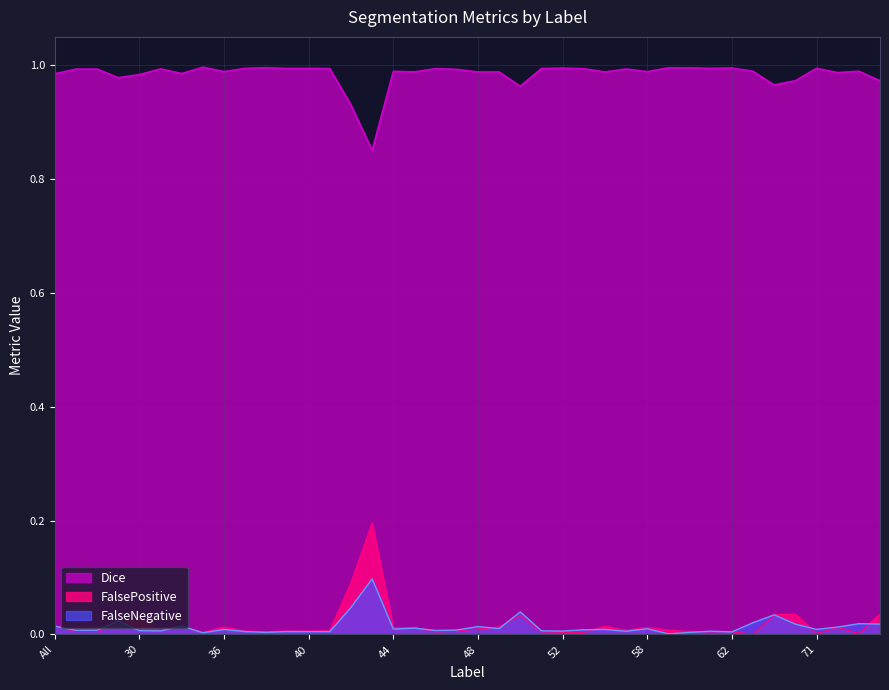

Which series has the largest range (max minus min)?

FalsePositive